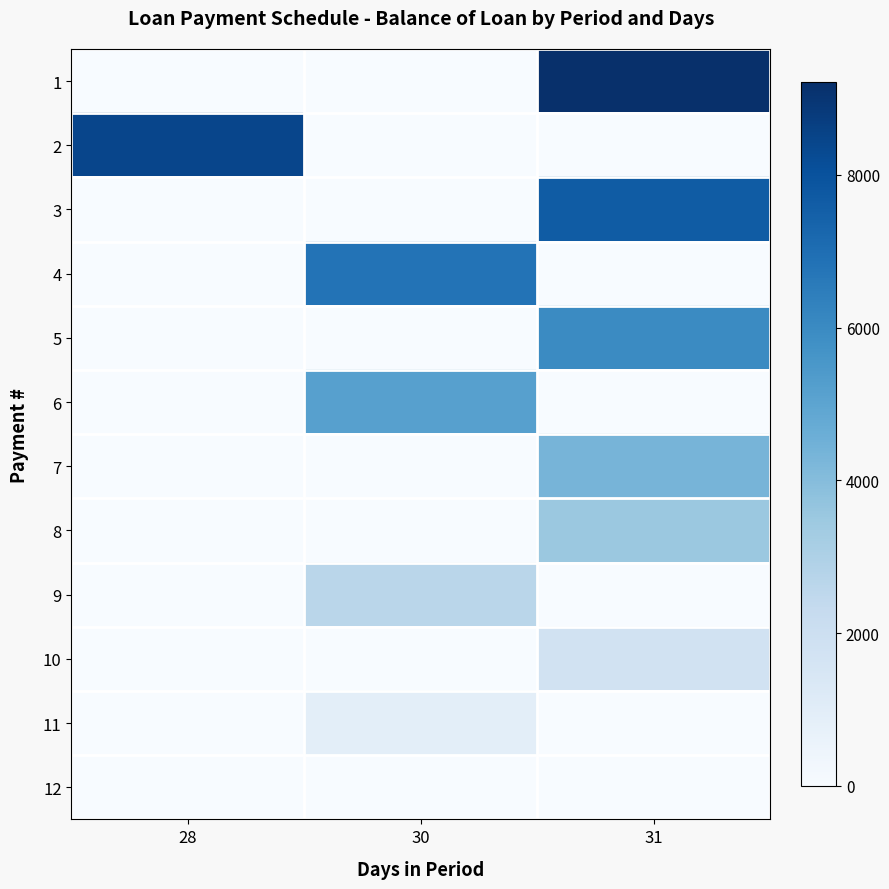

What is the total value across all series at 31?

32480.5